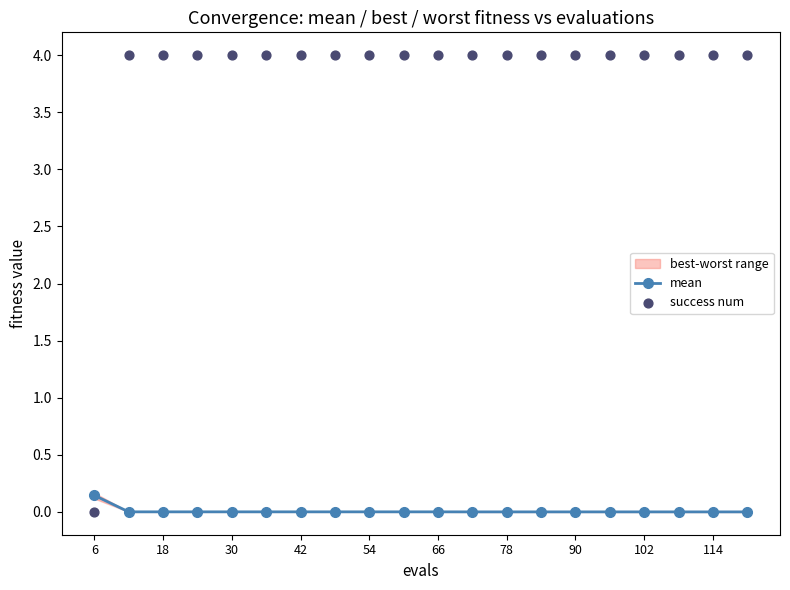

Which series reaches the maximum Y coordinate?

success num